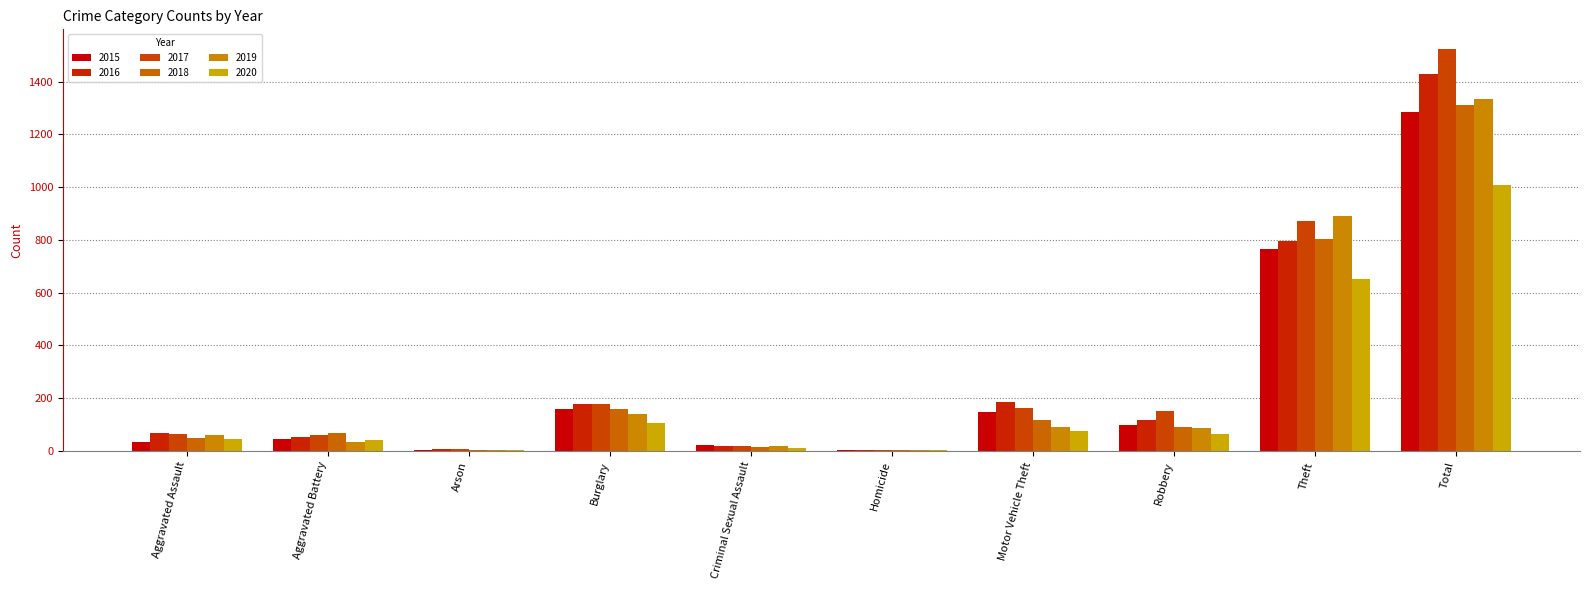

What is the average value of the 2016 series?

286